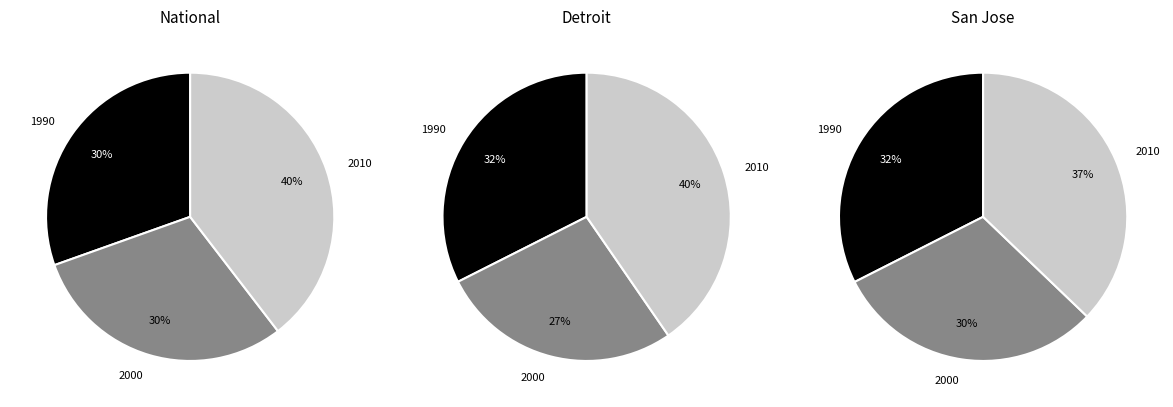

Which series has the widest spread of values?

Detroit